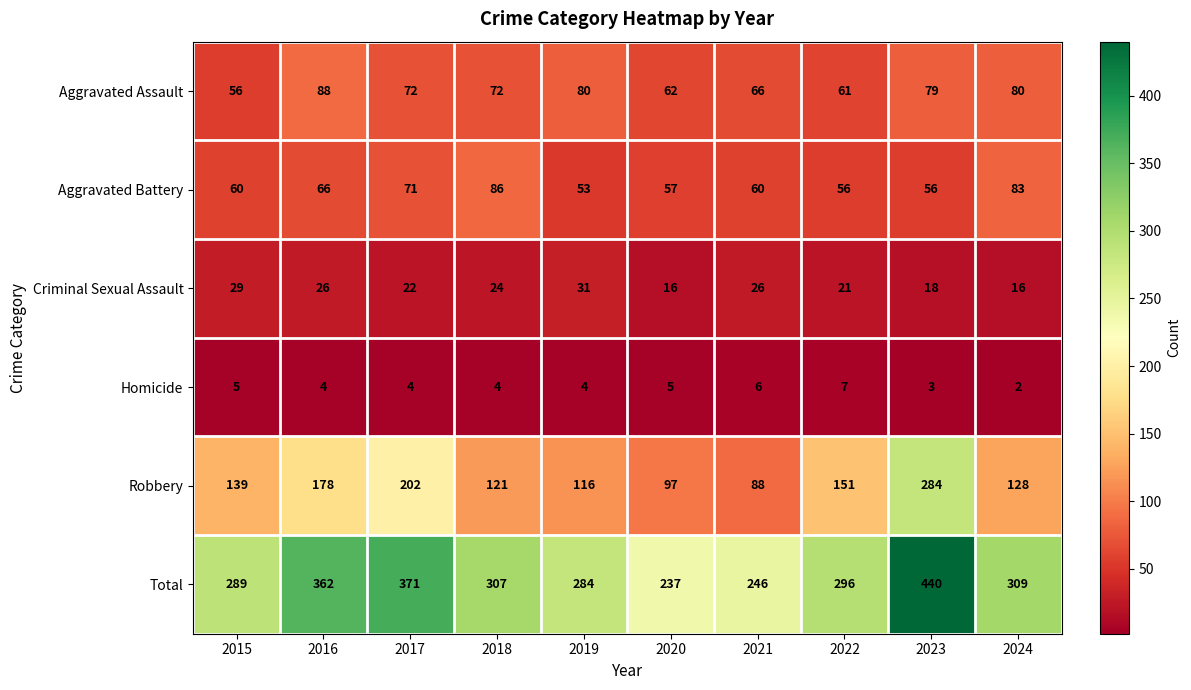

What is the spread (max minus min) of values at 2023?

437